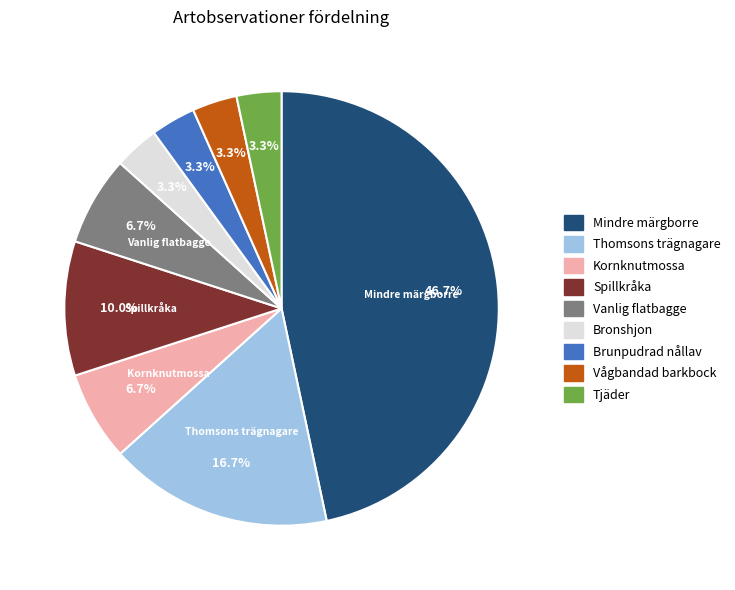

To the nearest percent, what percentage of the pie is Spillkråka?

10%